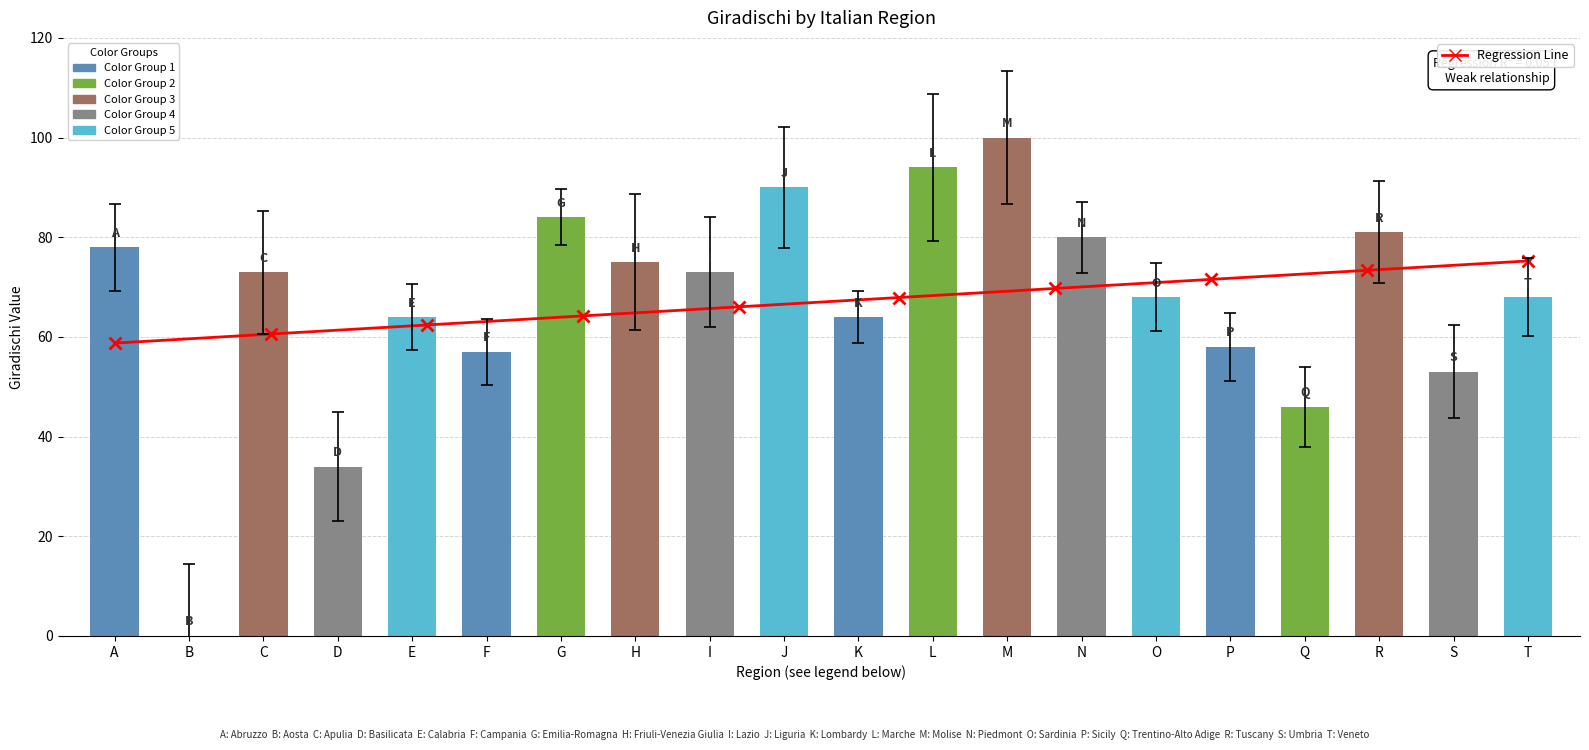

At which label is the value closest to 50?

S